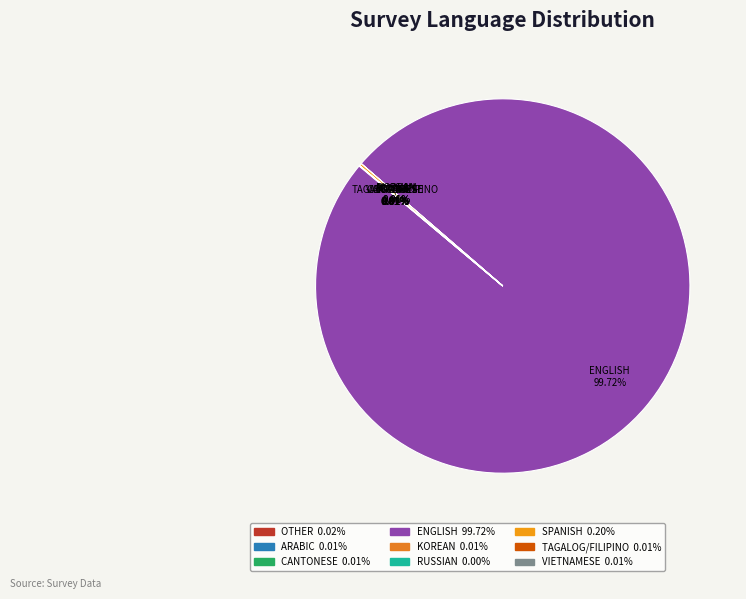

Which slice is the largest?

ENGLISH